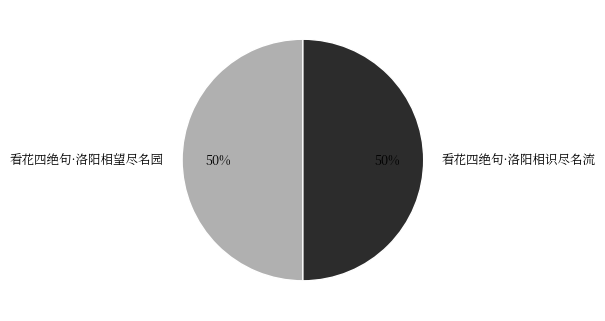

Approximately how many times larger is the value at 看花四绝句·洛阳相望尽名园 compared to 看花四绝句·洛阳相识尽名流?

1.0